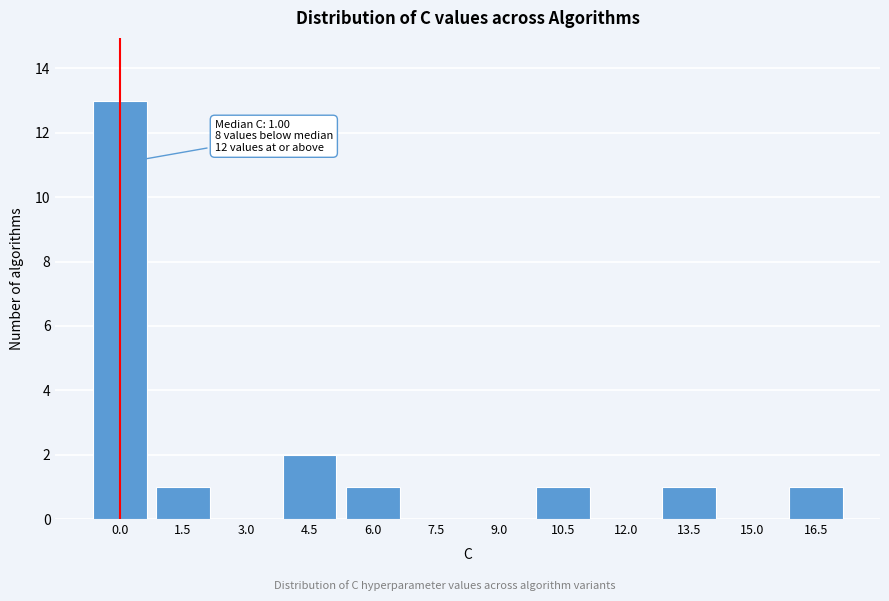

Reading left to right, transcribe all the data shown in this chart.

0.0=13	1.5=1	3.0=0	4.5=2	6.0=1	7.5=0	9.0=0	10.5=1	12.0=0	13.5=1	15.0=0	16.5=1